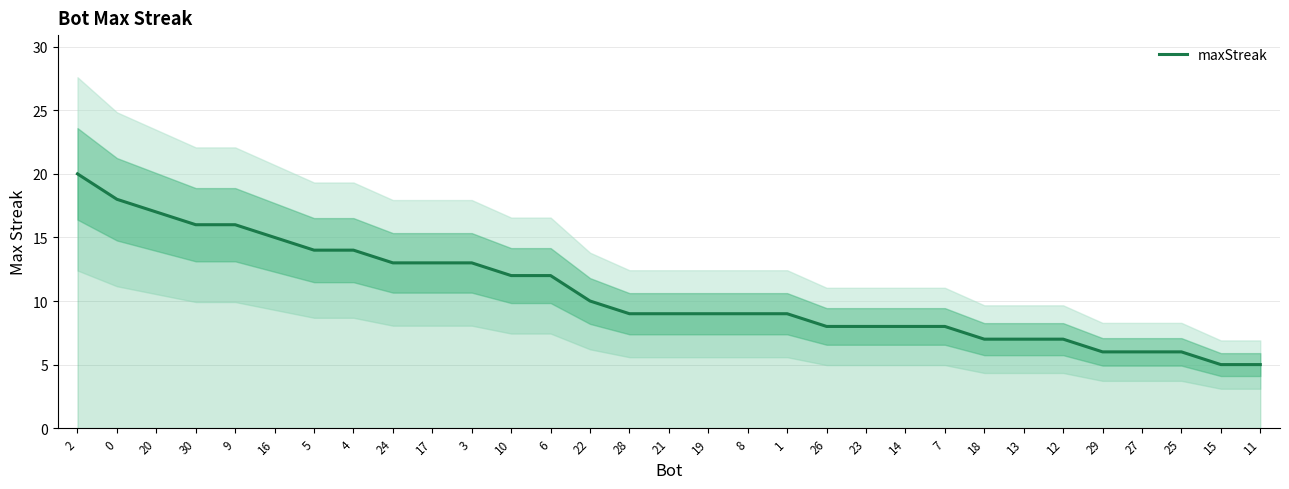

Between 25 and 23, which is larger?

23